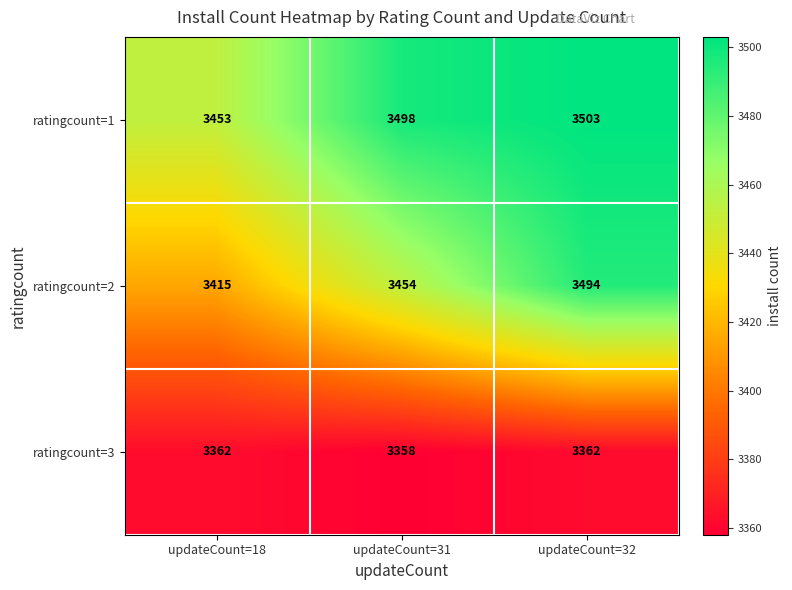

The value of ratingcount=3 at updateCount=31 is 5217. True or false?

False